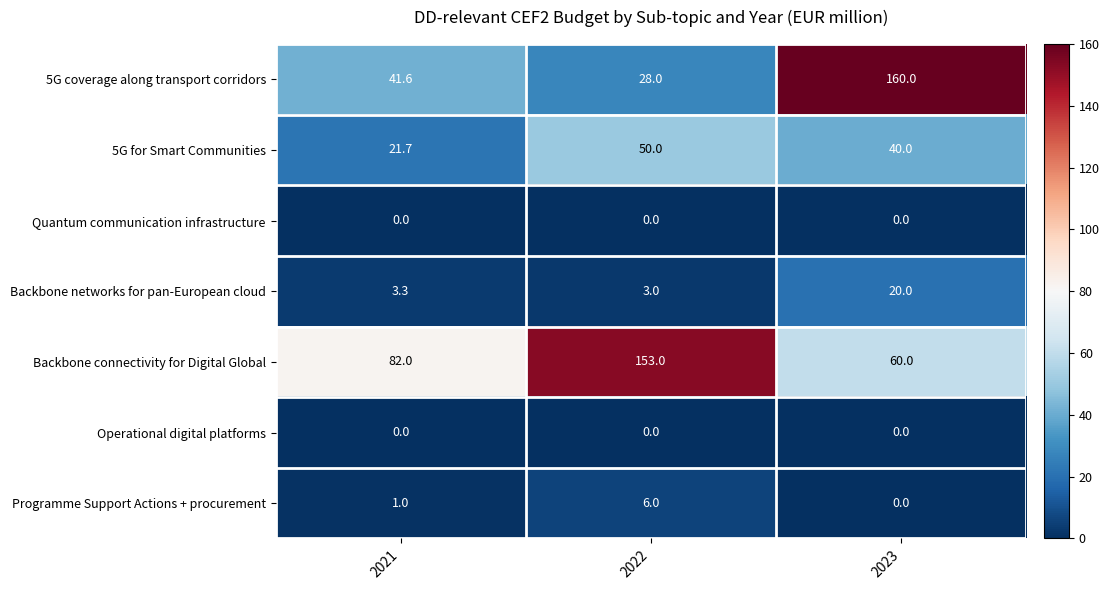

List the labels in order of Backbone connectivity for Digital Global value, largest first.

2022, 2021, 2023